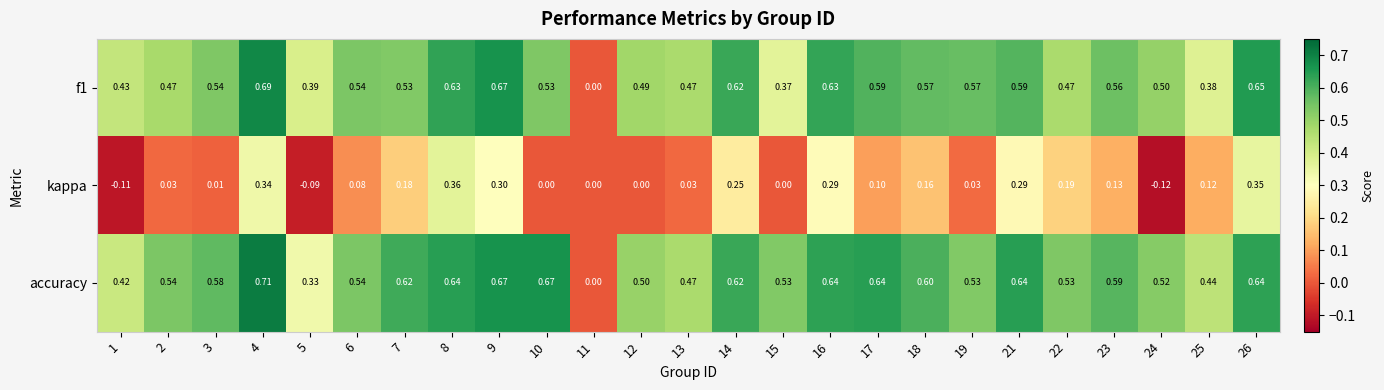

Between 5 and 12, which series saw the biggest shift?

accuracy